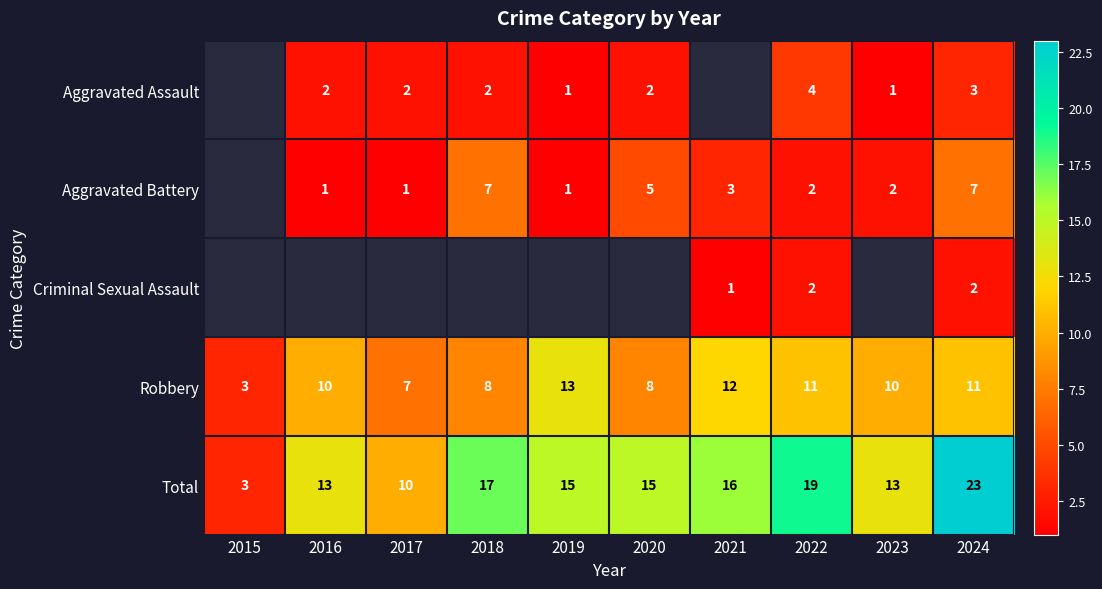

Read the Total value at 2016, to the nearest 5.

15